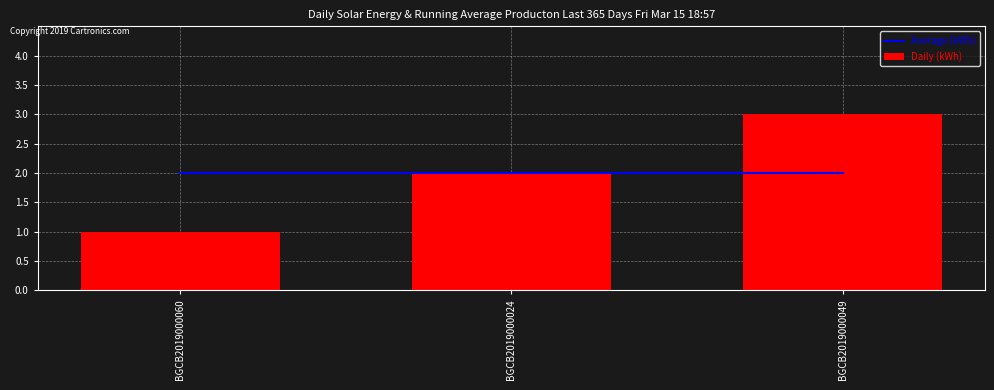

Which has a higher value, BGCB2019000024 or BGCB2019000049?

BGCB2019000024